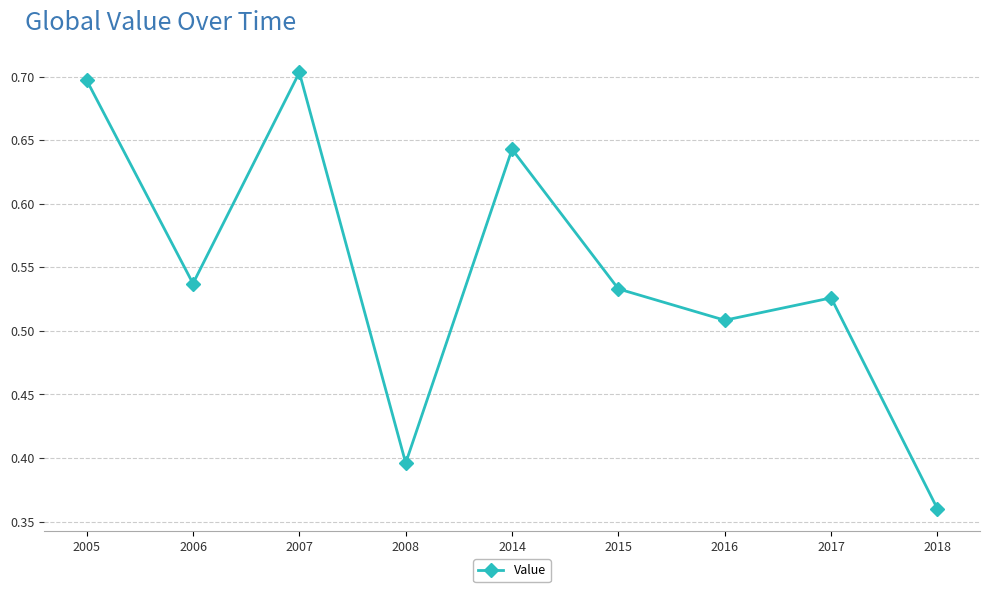

How many data points does each series have?

9